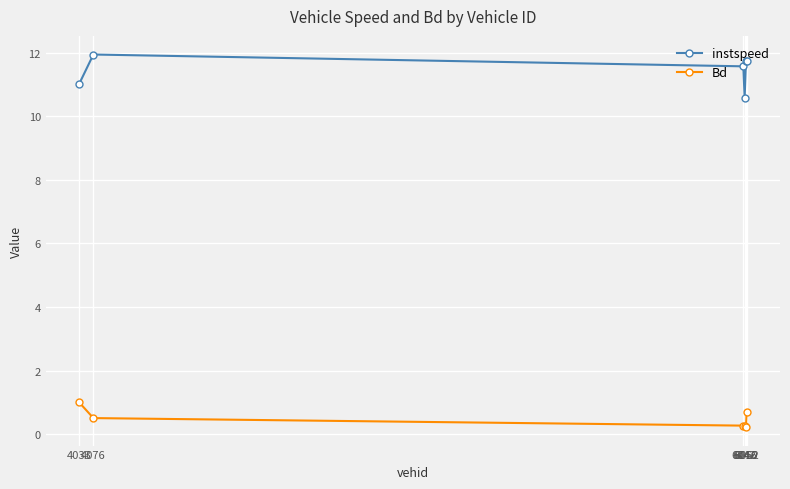

In Bd, how many points are lower than both neighbors (excluding endpoints)?

1